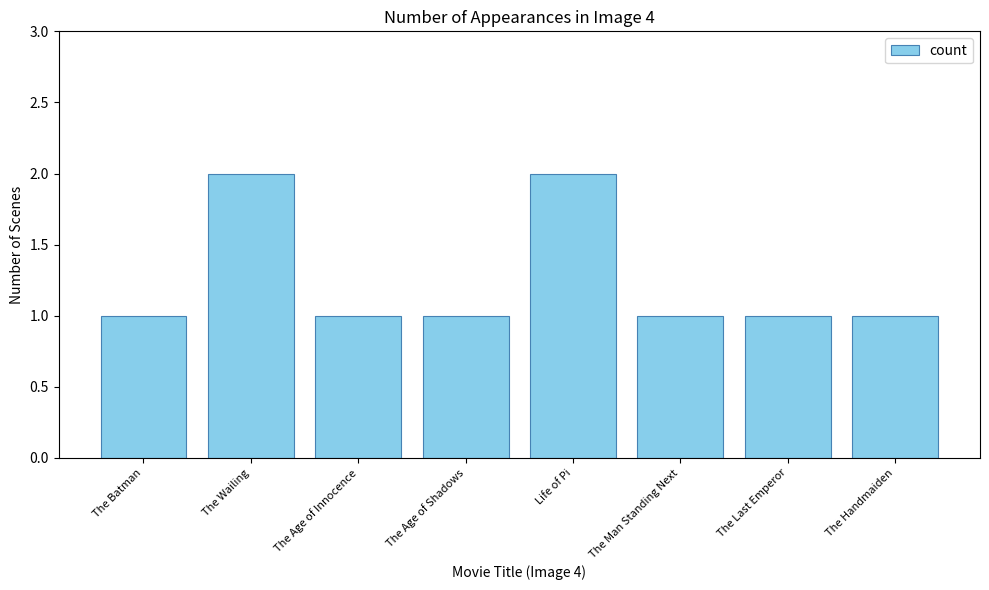

True or false: the data shows 2 at The Age of Shadows.

False